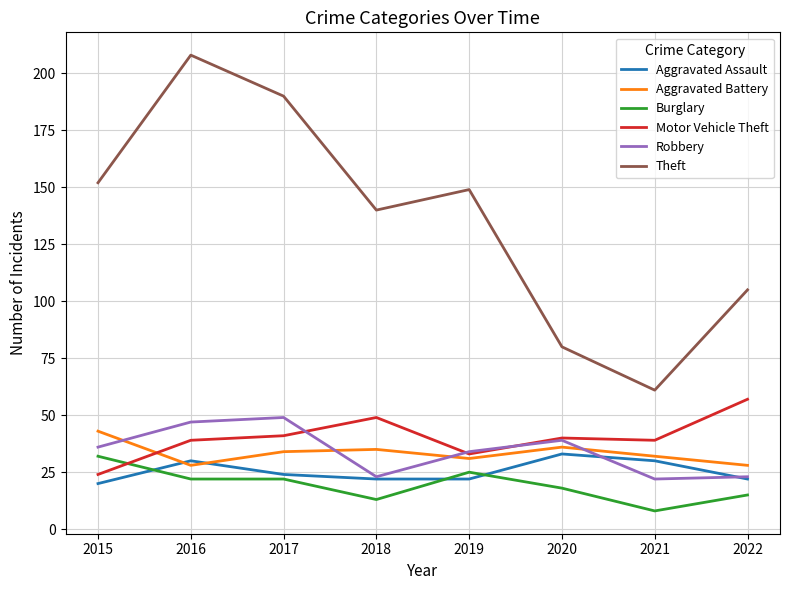

Rank the categories by Theft value from highest to lowest.

2016, 2017, 2015, 2019, 2018, 2022, 2020, 2021